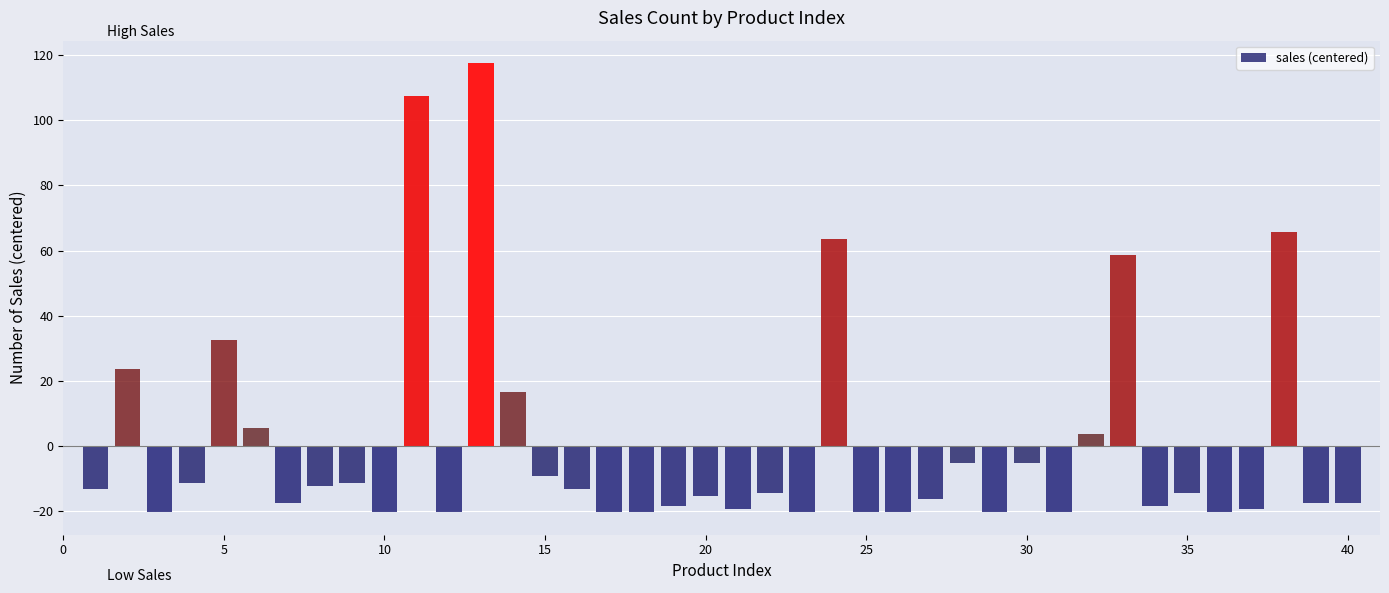

How many values are below zero?

30